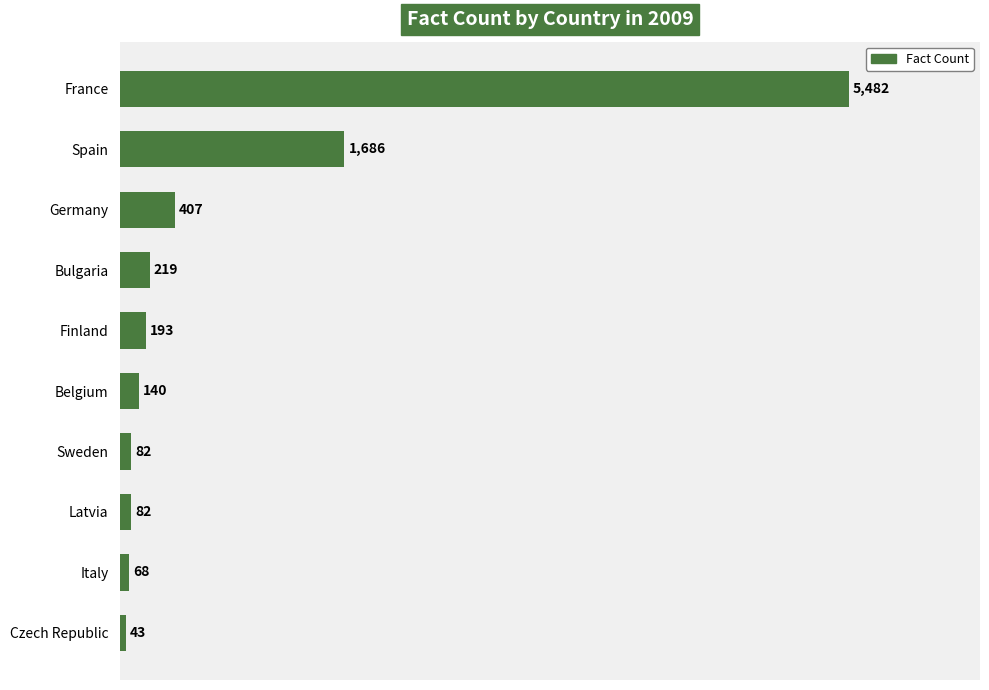

Reading top to bottom, transcribe all the data shown in this chart.

5482	1686	407	219	193	140	82	82	68	43